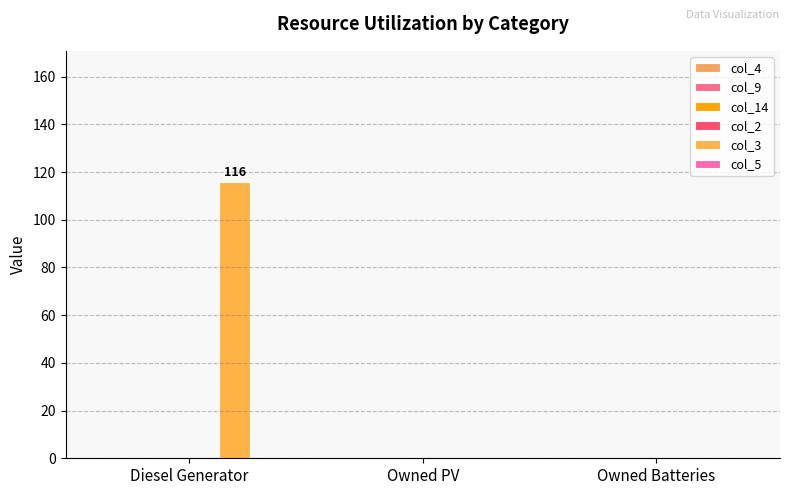

Count the number of data series in this chart.

1